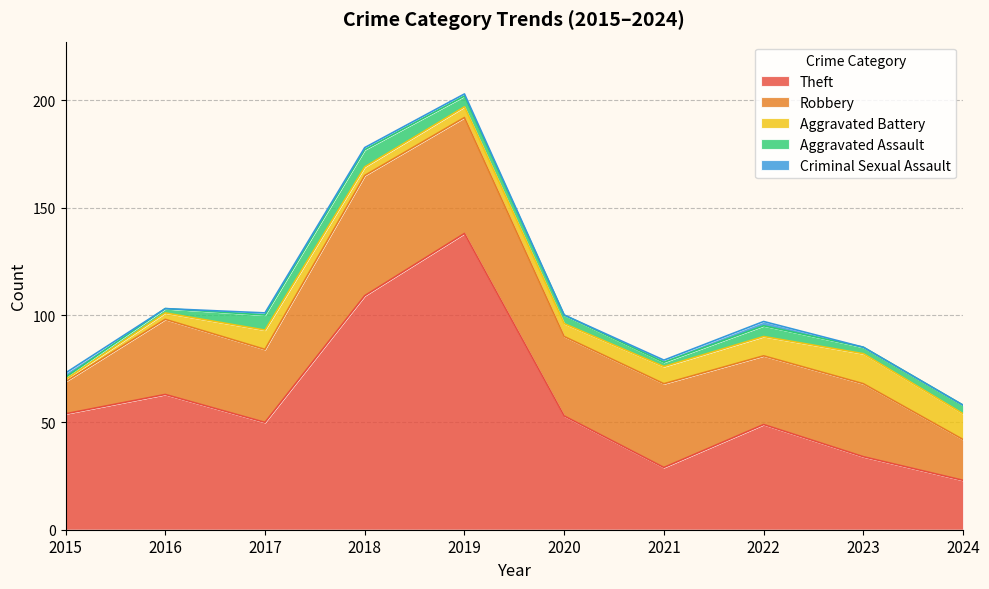

What is the value of the Robbery point at the 10th from the left?

19